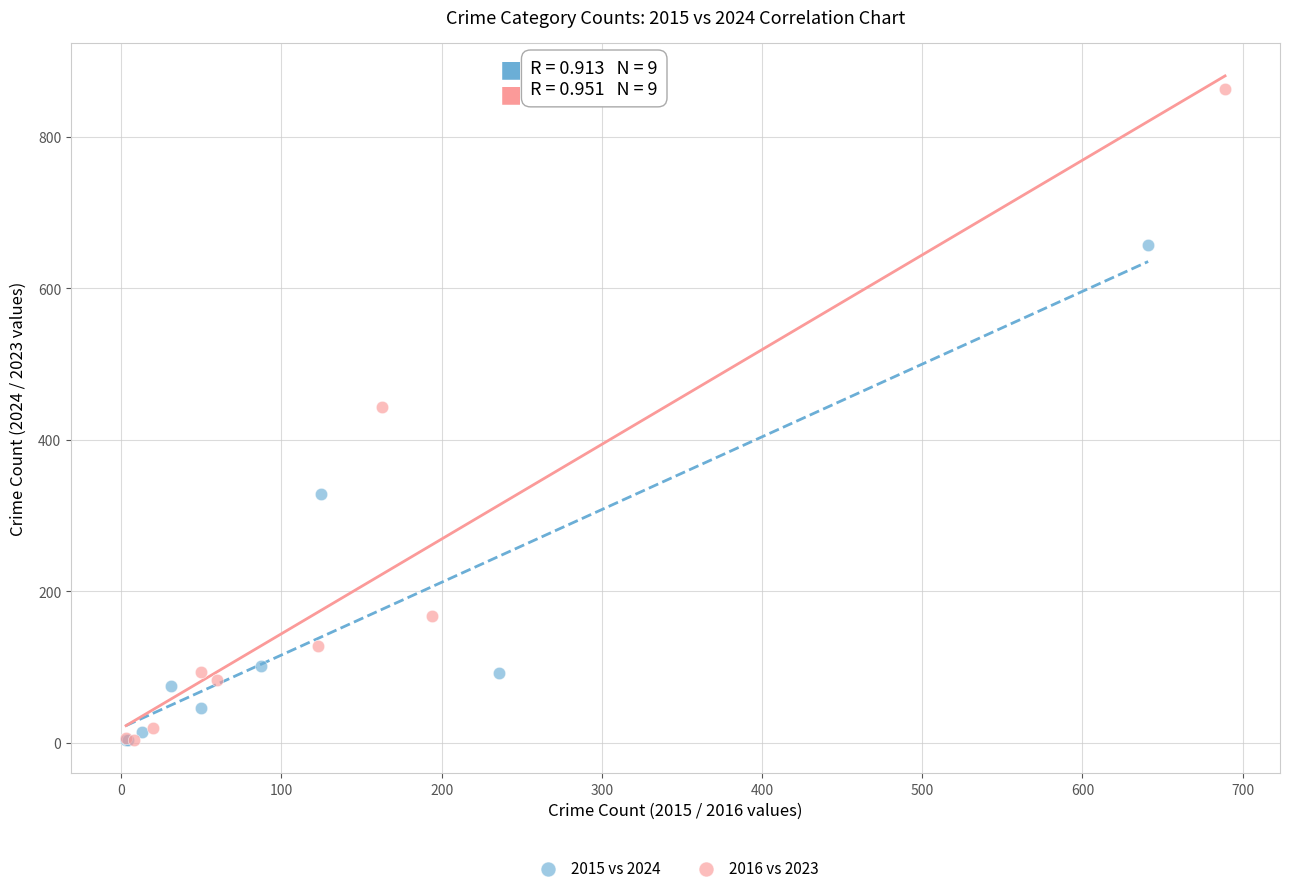

Which series has the widest spread of Y values?

2016 vs 2023